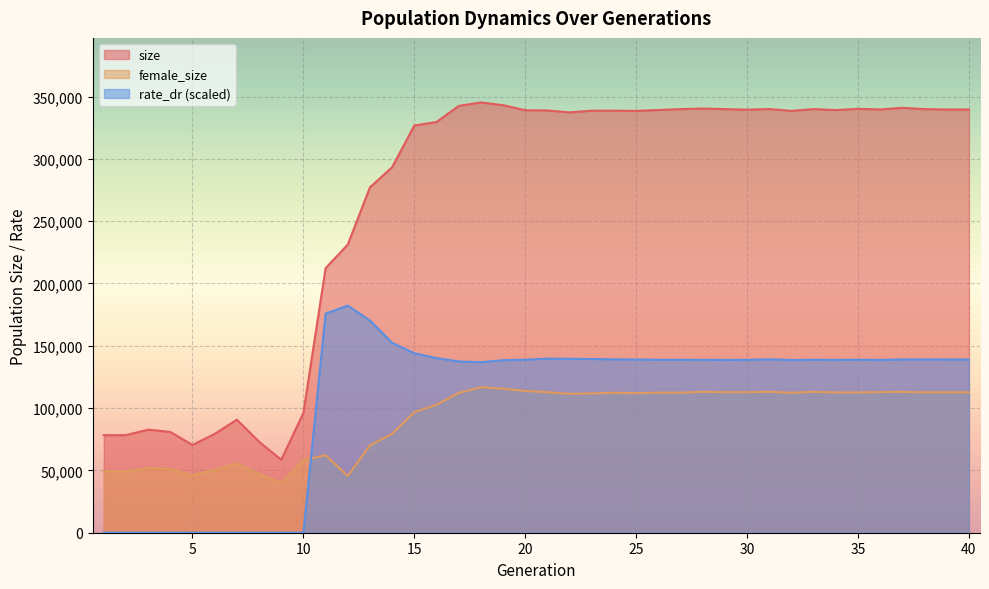

Reading left to right, list all the values displayed in this chart.

size: 1=78241.0	2=78299.0	3=82697.0	4=80844.0	5=70414.0	6=79298.0	7=90671.0	8=73080.0	9=58505.0	10=96089.0	11=212266.0	12=231204.0	13=277163.0	14=293277.0	15=326750.0	16=329541.0	17=342438.0	18=345255.0	19=343066.0	20=339002.0	21=338811.0	22=337262.0	23=338631.0	24=338655.0	25=338477.0	26=339192.0	27=339909.0	28=340355.0	29=339918.0	30=339423.0	31=339967.0	32=338486.0	33=339925.0	34=339137.0	35=340107.0	36=339620.0	37=340937.0	38=339905.0	39=339598.0	40=339601.0
female_size: 1=49353.0	2=49306.0	3=51802.0	4=51113.0	5=46126.0	6=50385.0	7=55677.0	8=47079.0	9=40127.0	10=58225.0	11=62179.0	12=45508.0	13=70117.0	14=79358.0	15=96710.0	16=102718.0	17=112144.0	18=116780.0	19=115492.0	20=113806.0	21=112728.0	22=111437.0	23=111804.0	24=112240.0	25=111975.0	26=112398.0	27=112373.0	28=113040.0	29=112803.0	30=112767.0	31=113066.0	32=112296.0	33=113054.0	34=112537.0	35=112551.0	36=112867.0	37=113015.0	38=112659.0	39=112663.0	40=112663.0
rate_dr: 1=0.0	2=0.0	3=0.0	4=0.0	5=0.0	6=0.0	7=0.0	8=0.0	9=0.0	10=0.0	11=175781.4	12=182227.7	13=170261.1	14=152334.8	15=144054.5	16=140098.6	17=137432.6	18=136833.2	19=138441.0	20=138835.0	21=139676.4	22=139524.8	23=139370.5	24=139128.8	25=138967.2	26=138794.6	27=138759.0	28=138710.0	29=138635.4	30=138717.9	31=139146.1	32=138569.1	33=138792.9	34=138684.8	35=138836.0	36=138640.6	37=138998.3	38=139069.4	39=138989.3	40=138949.6